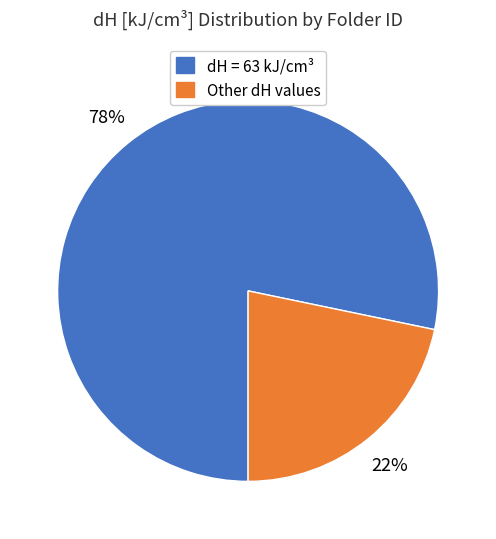

Is there a majority slice in this chart?

Yes